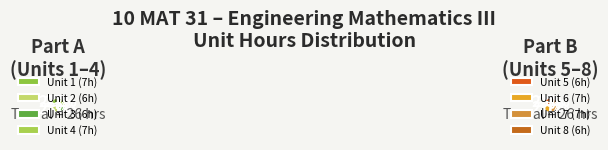

To the nearest percent, what portion does 2 represent?

23%